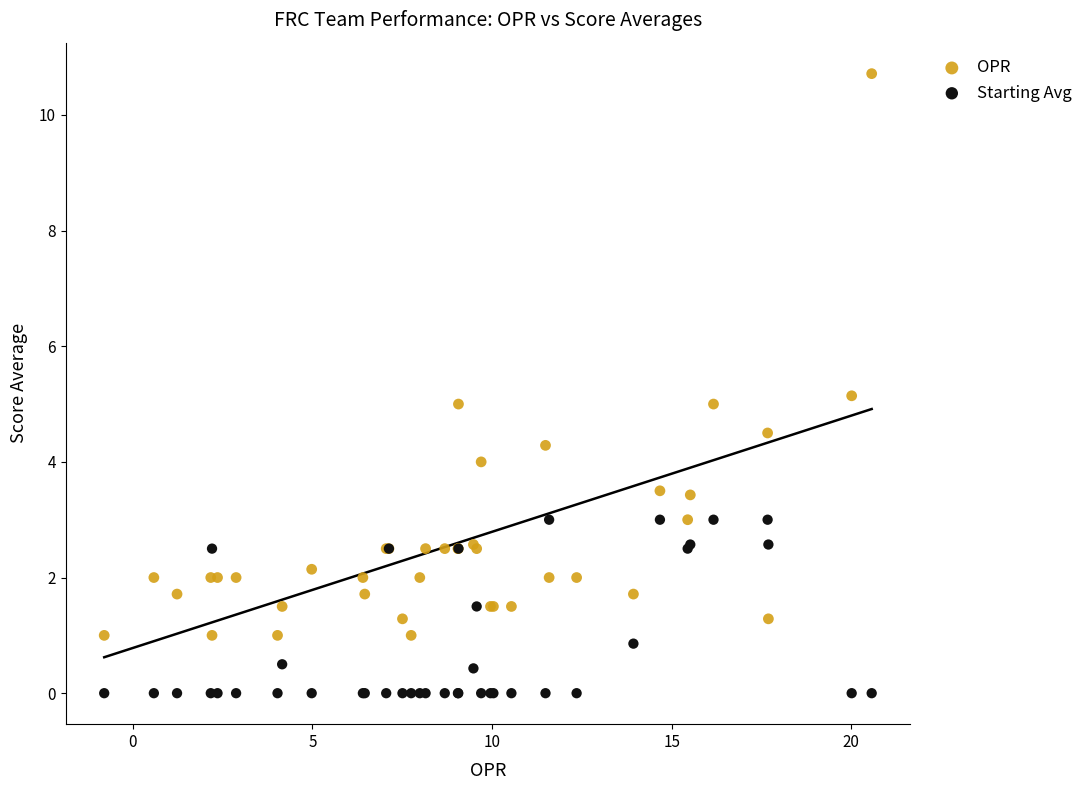

Which series has the largest Y range (max minus min)?

OPR